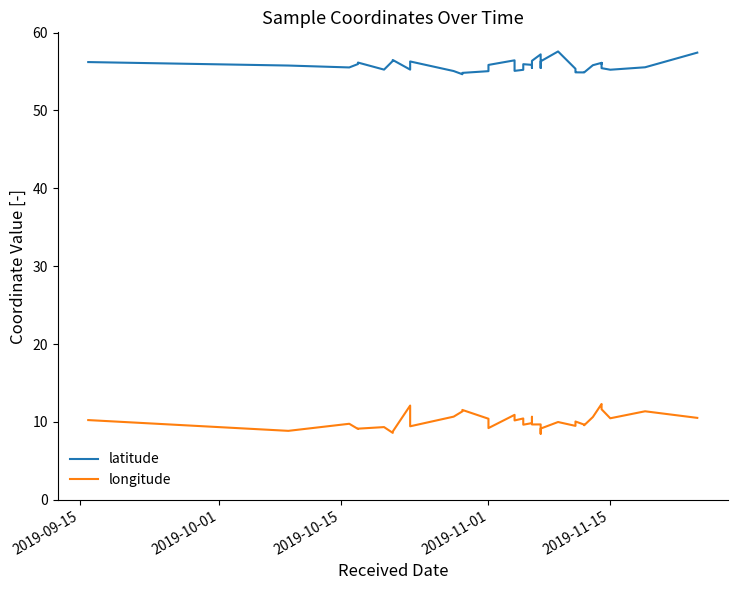

True or false: latitude and longitude cross at least once.

False